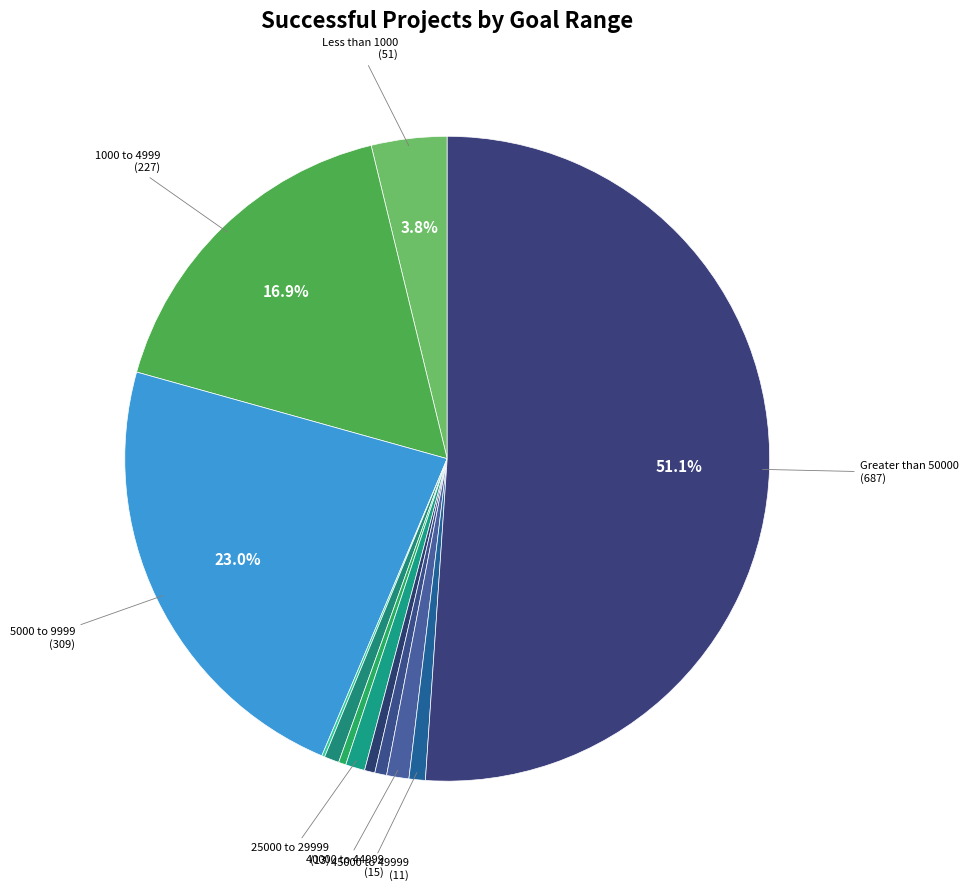

What is the smallest slice in the pie chart?

10000 to 14999